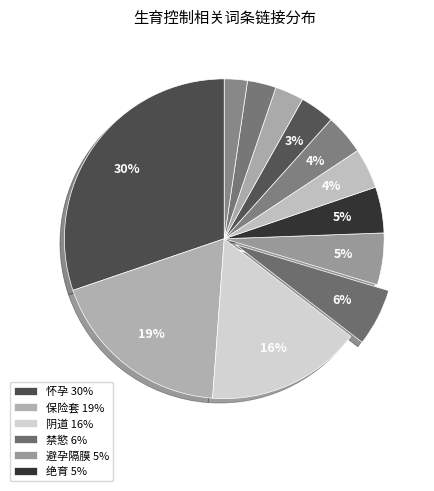

How many slices are in this pie chart?

12